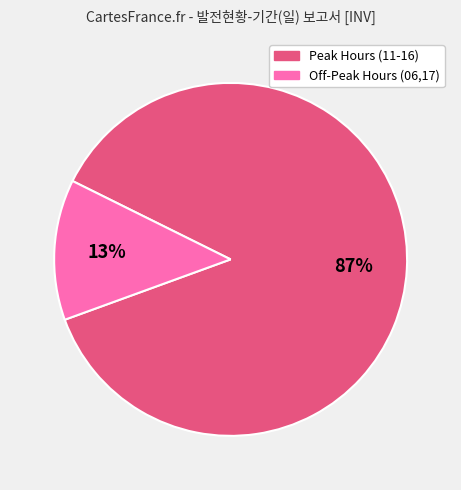

Is there any slice that represents more than half of the pie?

Yes